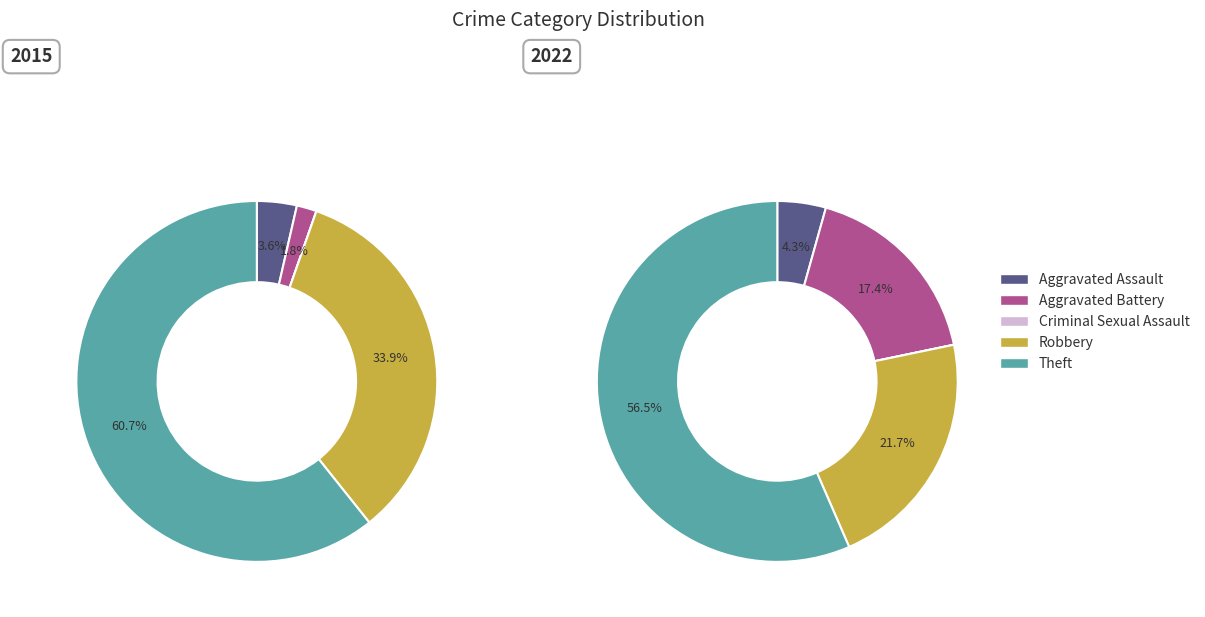

Does any single category account for the majority?

Yes